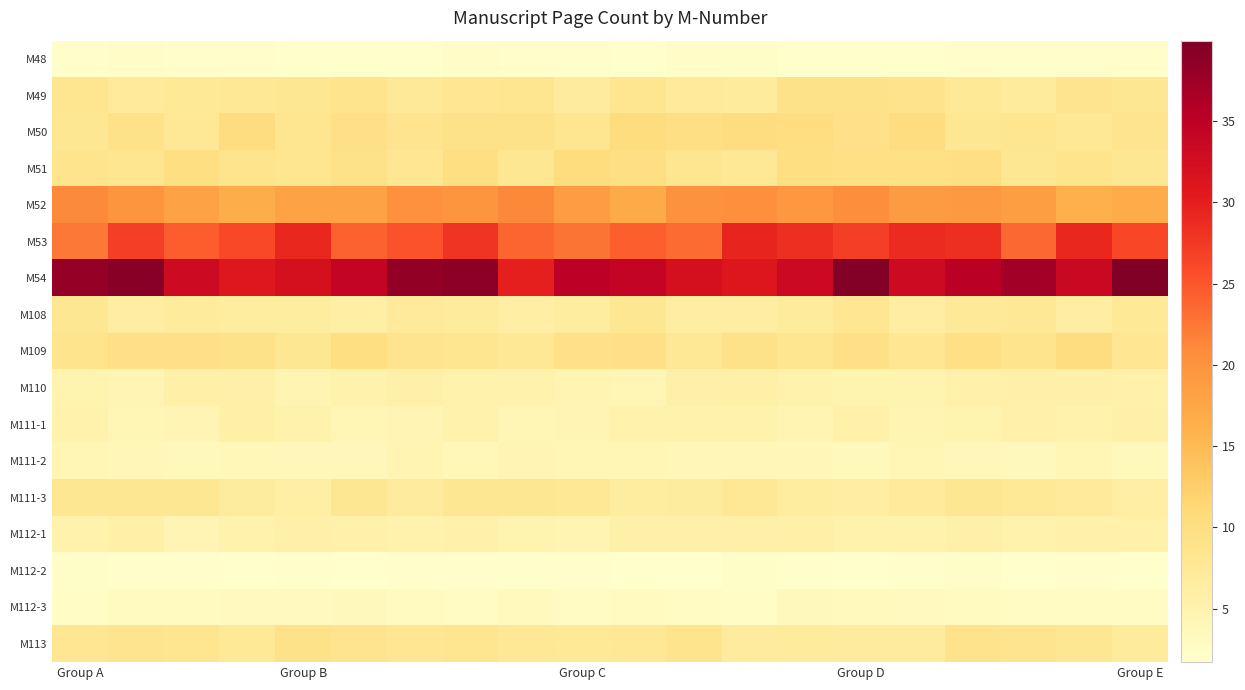

Reading right to left, list all the values displayed in this chart.

M48: 1.9	2.0	2.0	1.9	1.8	1.8	1.8	2.2	2.3	1.7	2.1	2.1	2.2	1.7	1.8	1.8	2.1	2.1	2.3	1.9
M49: 7.9	8.4	7.0	7.5	8.7	9.1	9.1	7.0	7.2	8.3	6.9	8.2	8.0	7.3	8.7	7.9	7.7	7.5	7.1	8.3
M50: 8.5	7.8	8.2	7.9	10.1	9.3	10.1	10.2	9.7	10.3	8.1	9.1	9.1	8.5	9.4	8.3	10.1	7.7	9.0	8.0
M51: 8.0	8.6	7.8	9.7	9.6	9.6	9.9	7.7	8.2	9.7	10.3	7.9	9.8	8.0	9.1	8.4	8.6	9.9	8.4	8.7
M52: 16.8	16.3	18.6	19.1	19.0	20.5	19.3	20.5	20.2	16.8	18.8	21.2	19.8	20.3	18.0	17.9	16.5	18.0	19.7	21.1
M53: 26.3	29.1	23.6	28.4	28.9	27.0	28.4	29.4	23.4	24.4	22.7	23.9	28.0	25.3	24.0	29.2	26.1	24.6	27.1	22.3
M54: 40.0	33.6	37.1	35.2	33.1	39.7	33.3	31.0	32.1	34.1	35.1	29.8	38.8	38.3	34.2	32.1	30.9	33.1	39.2	38.2
M108: 7.5	6.4	7.5	7.4	6.5	8.0	7.0	6.3	6.5	7.9	6.5	6.1	7.0	7.2	6.0	6.5	6.6	7.0	6.5	8.0
M109: 8.0	10.2	8.7	9.5	8.1	9.4	8.3	9.0	7.7	9.5	9.2	7.8	8.2	8.5	9.9	7.9	9.1	9.4	9.4	8.6
M110: 5.4	5.6	5.6	5.3	4.8	4.8	5.2	5.6	5.6	4.4	4.6	5.0	5.1	5.5	5.2	4.6	5.6	5.6	4.4	4.8
M111-1: 5.5	5.2	5.4	4.7	4.6	5.3	4.6	5.2	5.3	5.1	4.5	4.3	5.2	4.4	4.3	5.2	5.6	4.5	4.4	5.2
M111-2: 3.6	4.2	3.4	3.7	4.3	3.6	4.0	4.1	4.0	4.4	4.2	4.5	3.9	4.6	3.7	3.7	3.8	3.5	4.1	4.2
M111-3: 6.2	7.1	7.4	7.9	7.1	6.3	6.6	7.7	6.8	6.6	7.7	8.0	8.0	6.8	7.9	6.0	6.7	7.9	8.0	7.9
M112-1: 5.4	5.3	5.2	5.4	5.0	5.0	5.6	5.6	5.5	5.5	4.7	4.8	5.3	5.3	5.4	5.6	5.0	4.5	5.7	5.2
M112-2: 1.8	2.1	1.8	2.2	2.0	1.8	1.9	2.2	1.7	1.7	2.1	1.9	2.0	2.0	1.7	2.0	1.8	1.9	1.9	2.2
M112-3: 2.8	2.7	2.7	2.9	3.2	3.3	3.4	2.6	2.6	2.9	2.8	3.3	2.8	3.0	3.4	3.2	3.1	3.0	3.0	2.6
M113: 7.0	7.9	8.5	8.9	6.9	6.9	7.1	6.8	8.6	7.7	7.4	7.8	8.3	8.1	8.6	9.1	7.5	8.4	8.5	8.1